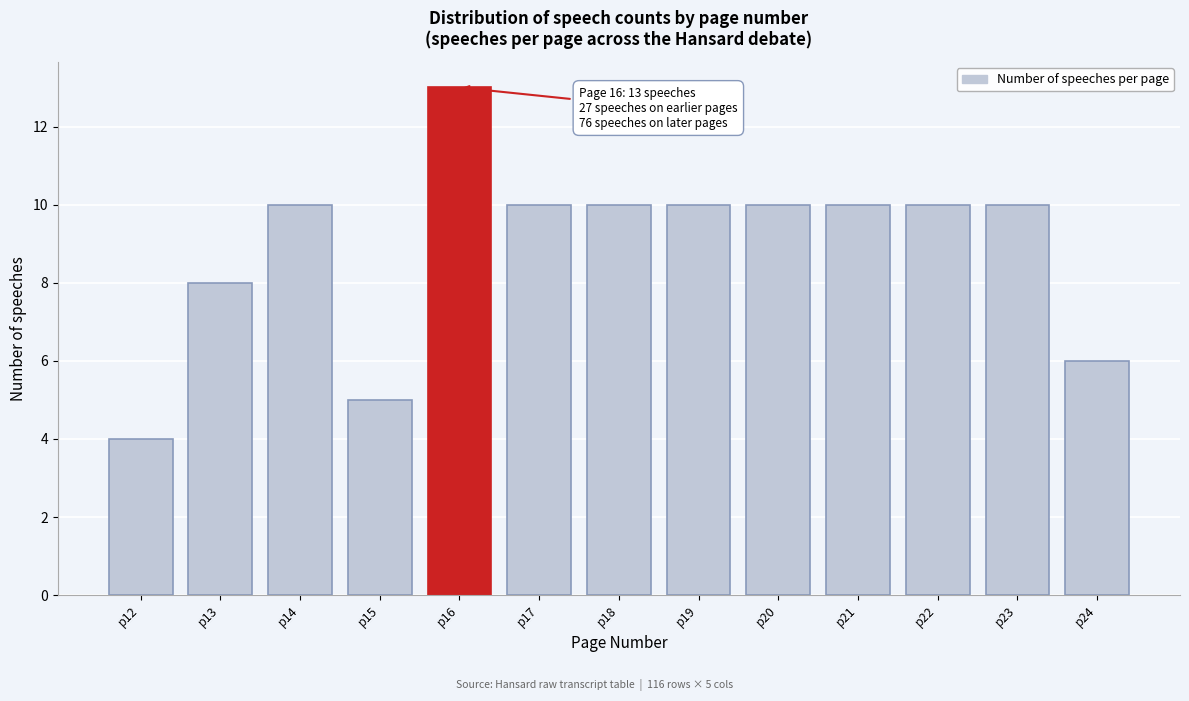

Reading left to right, what are all the values shown in this chart?

p12=4	p13=8	p14=10	p15=5	p16=13	p17=10	p18=10	p19=10	p20=10	p21=10	p22=10	p23=10	p24=6